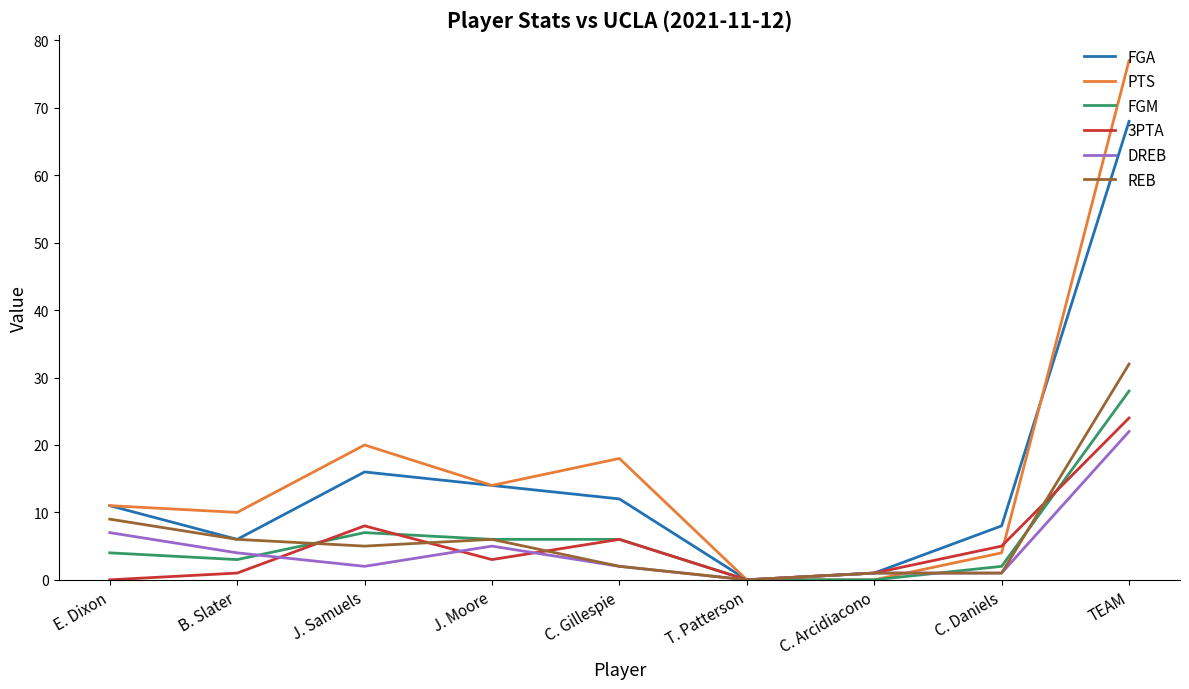

What is the difference between the second highest and minimum values in the DREB series?

7